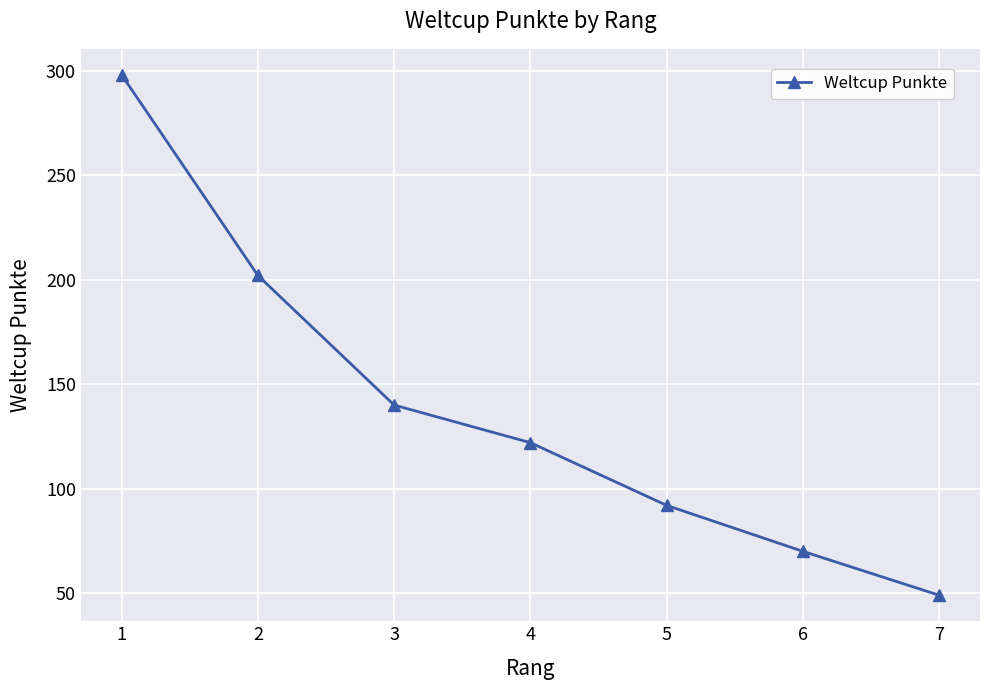

Read the value at 7, to the nearest 5.

50